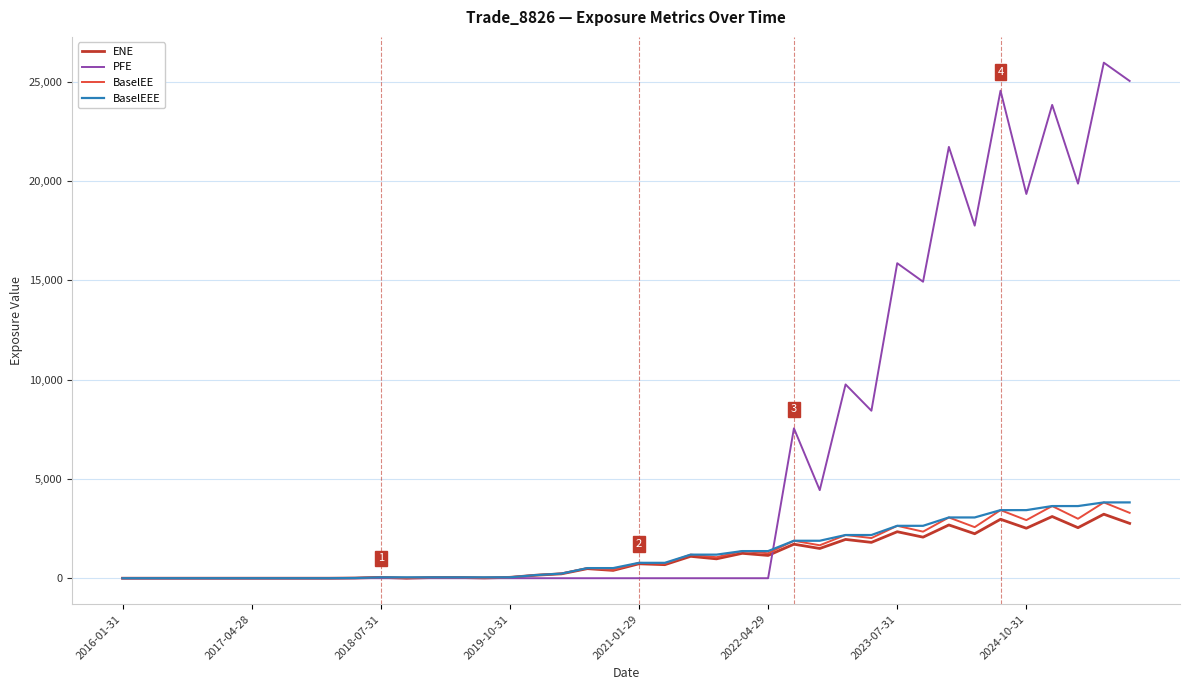

Which series has the largest range (max minus min)?

PFE